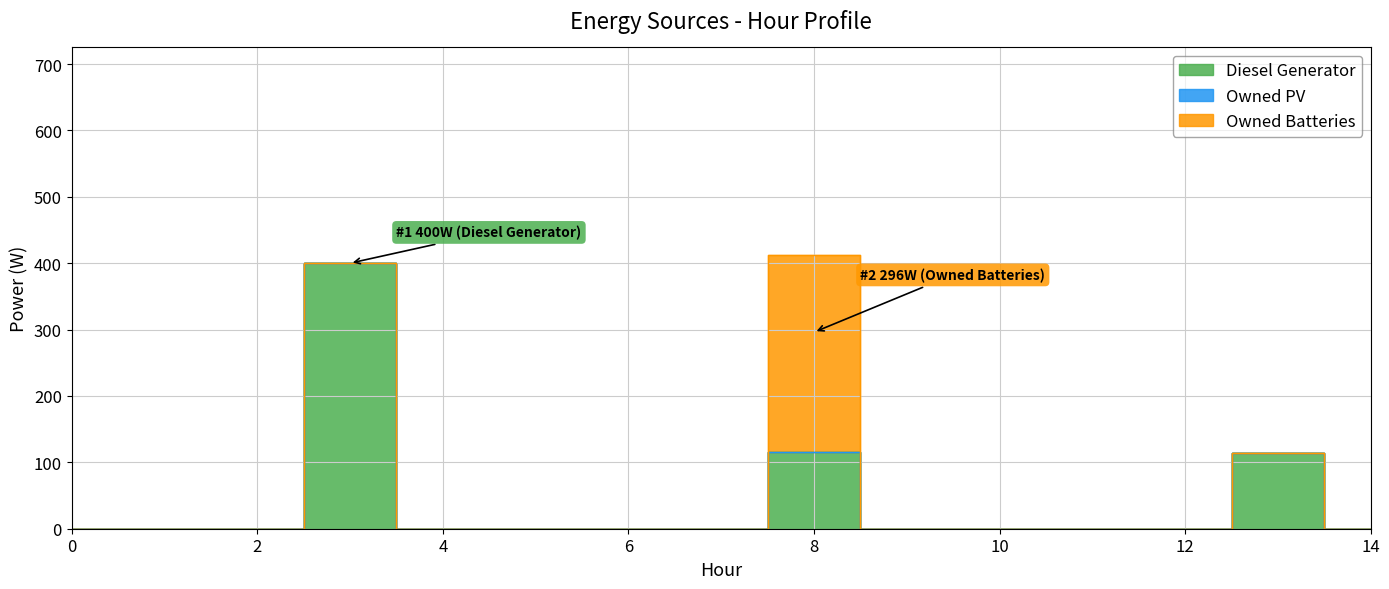

Which label corresponds to the largest value in the chart?

3